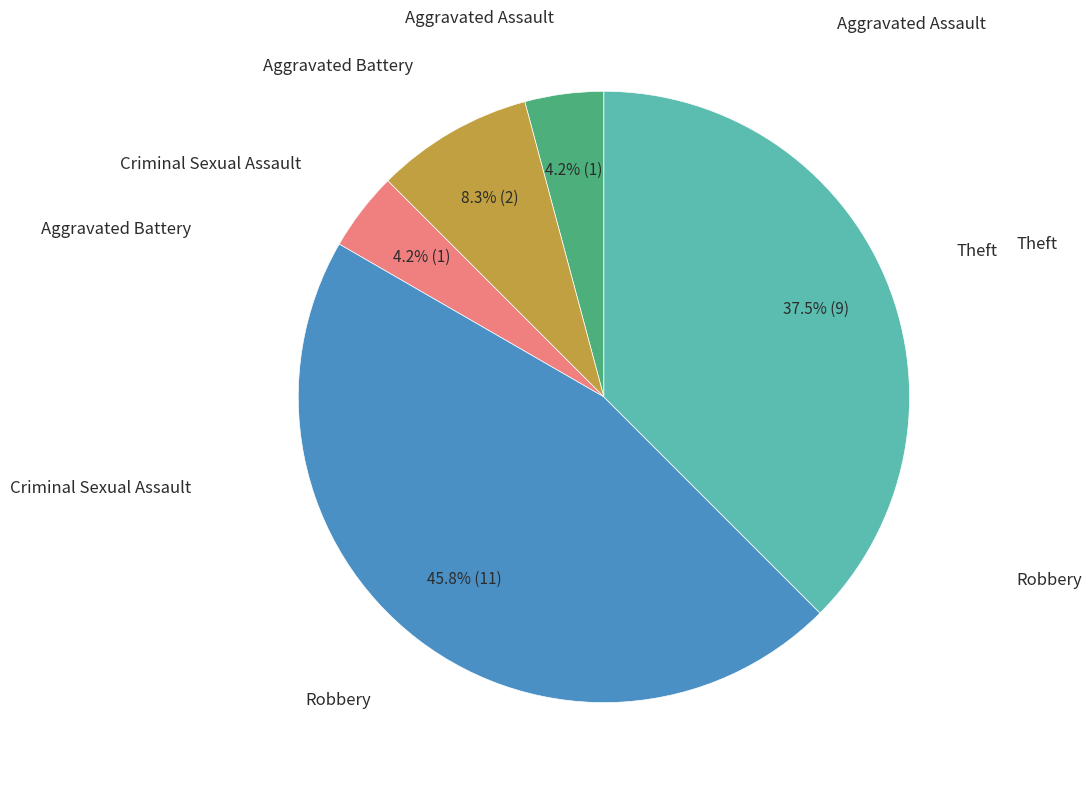

Is there any slice that represents more than half of the pie?

No